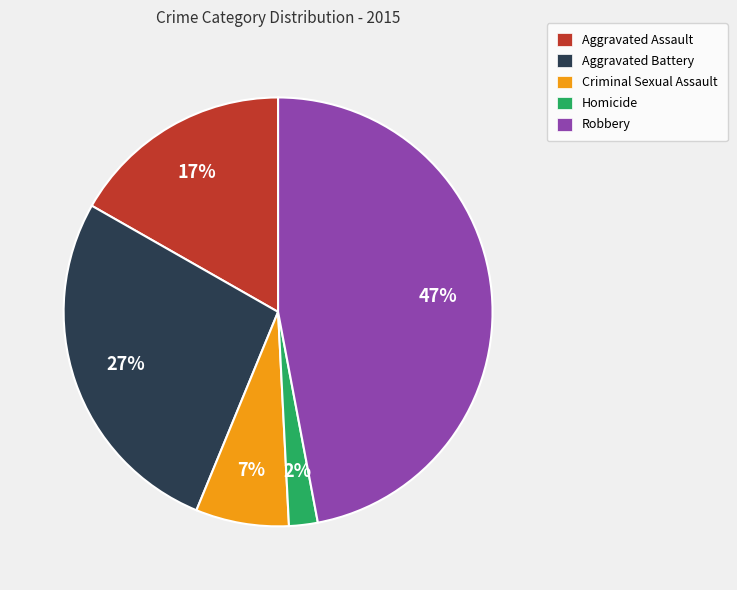

What is the smallest slice in the pie chart?

Homicide